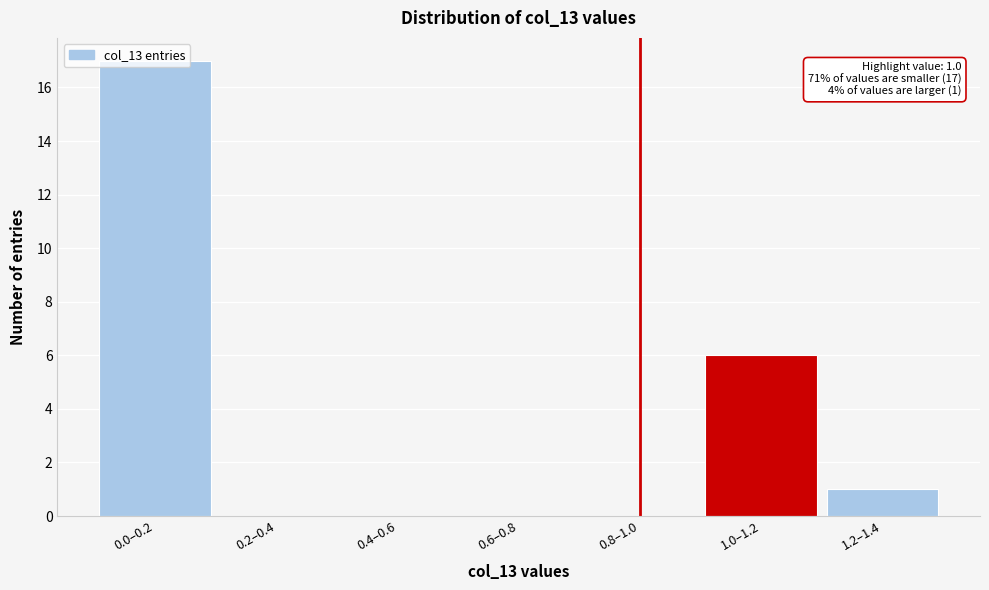

The value at 0.8–1.0 is -10. True or false?

False